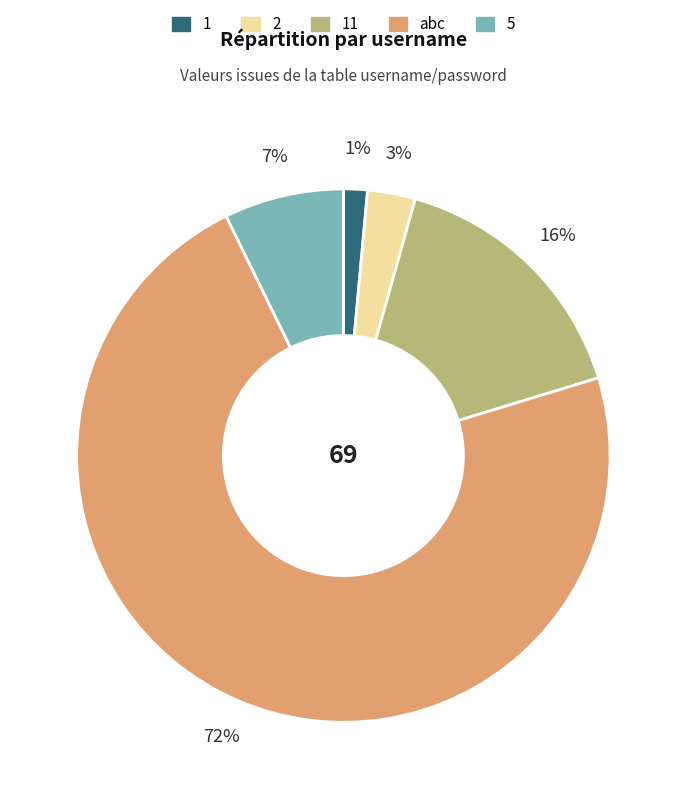

Is there a majority slice in this chart?

Yes